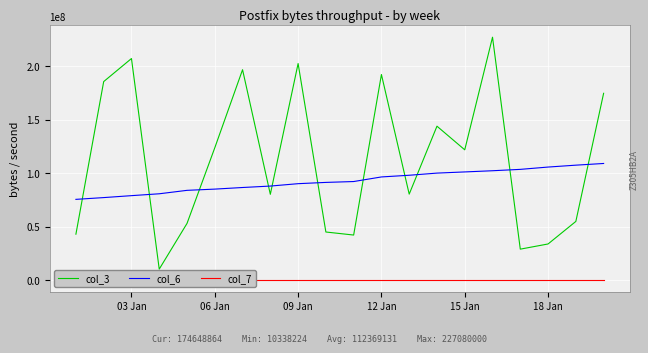

Does the chart display data point markers on the line(s)?

No